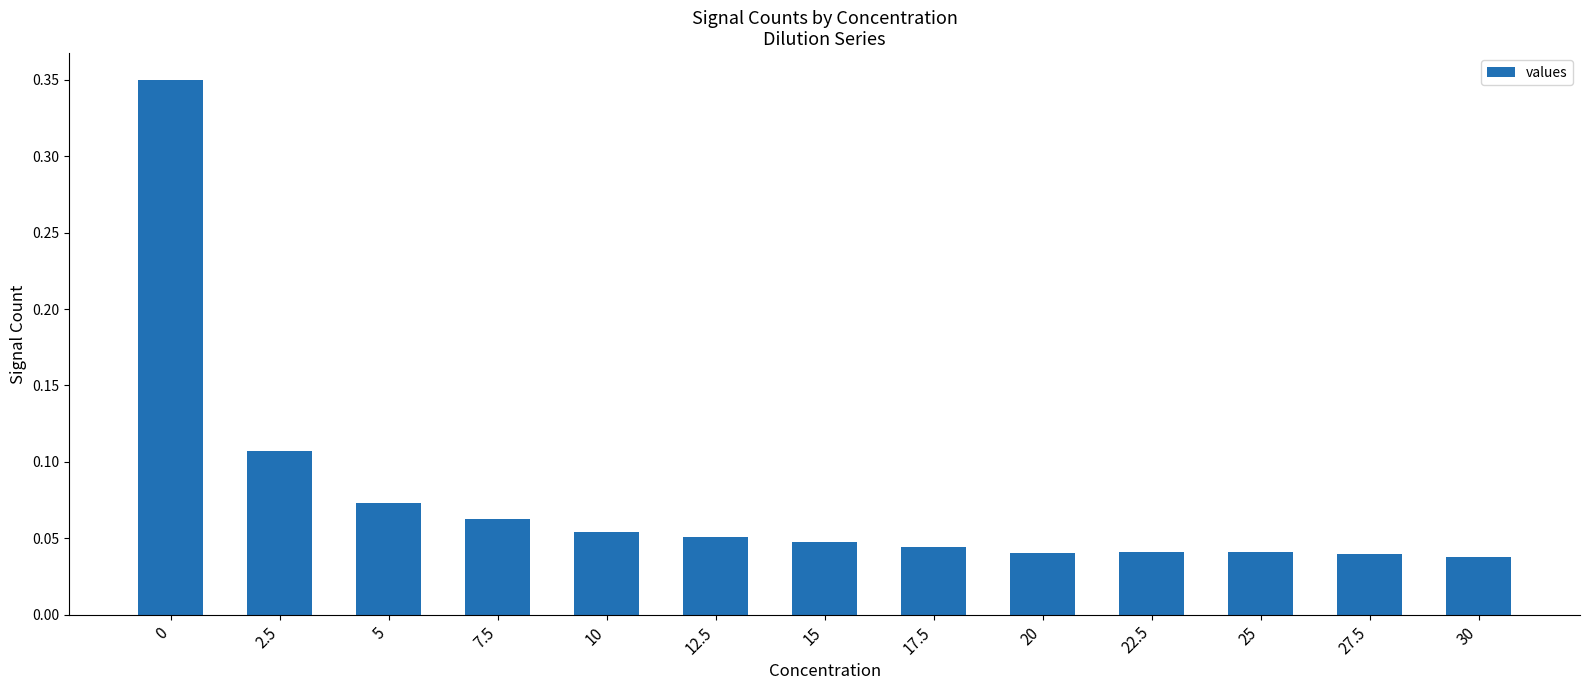

Count the values in the range 0 to 1.

13